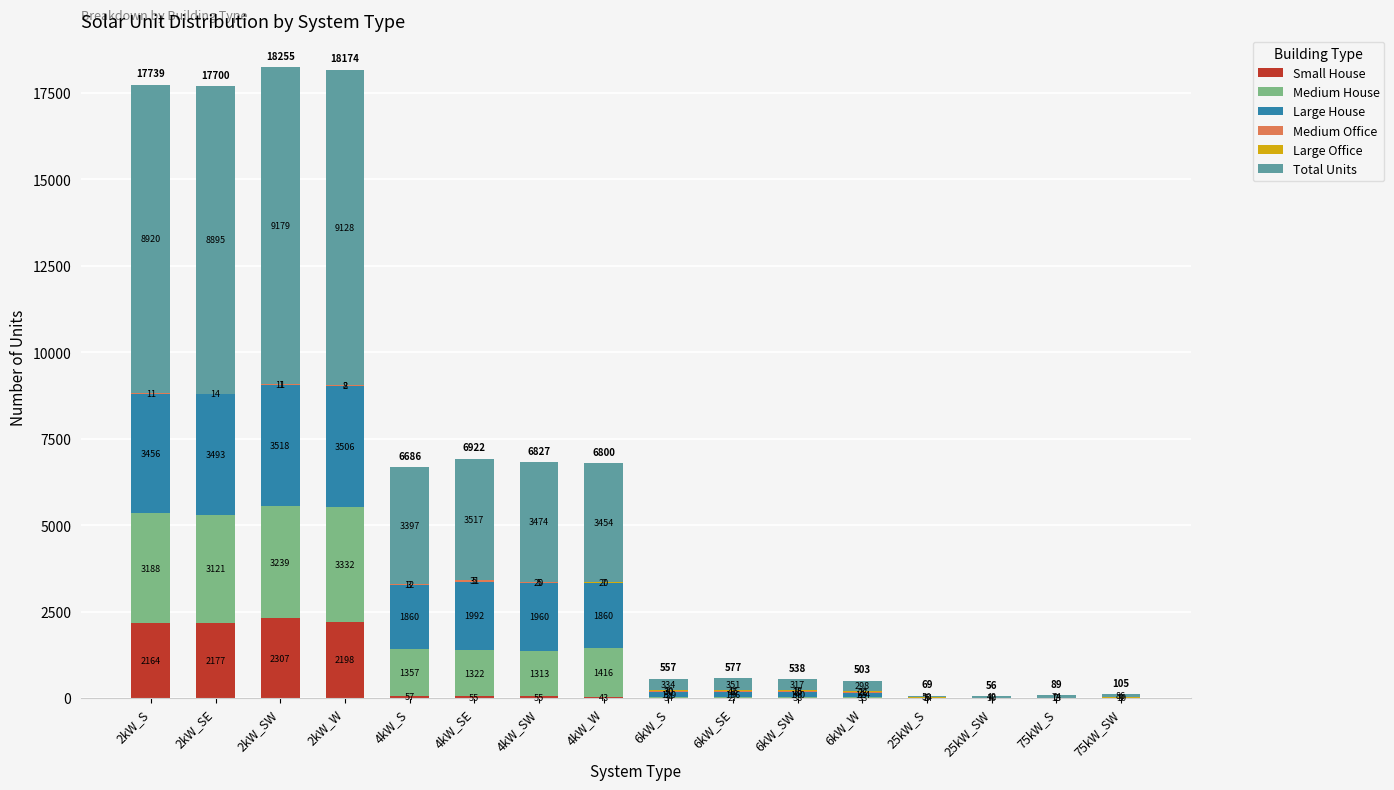

Is it true that Small House equals 3151 at 2kW_SE?

False